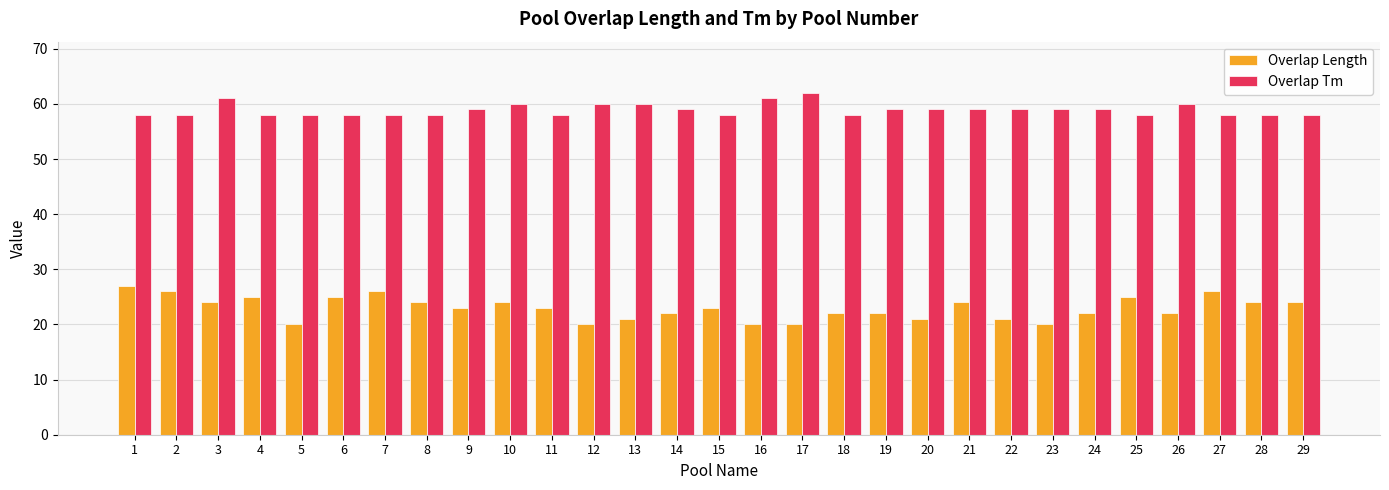

At 7, list the series in order from smallest to largest.

Overlap Length, Overlap Tm